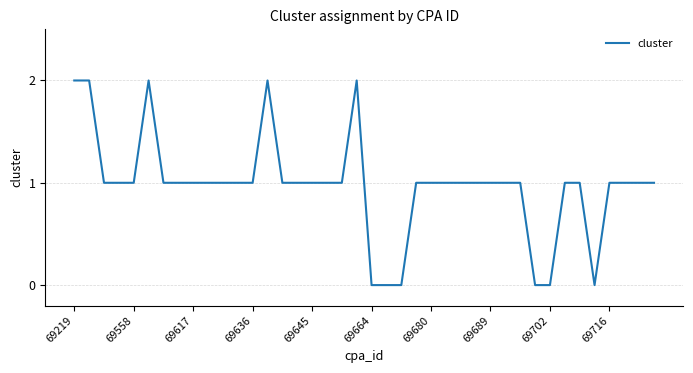

How many categories are shown in the chart?

40